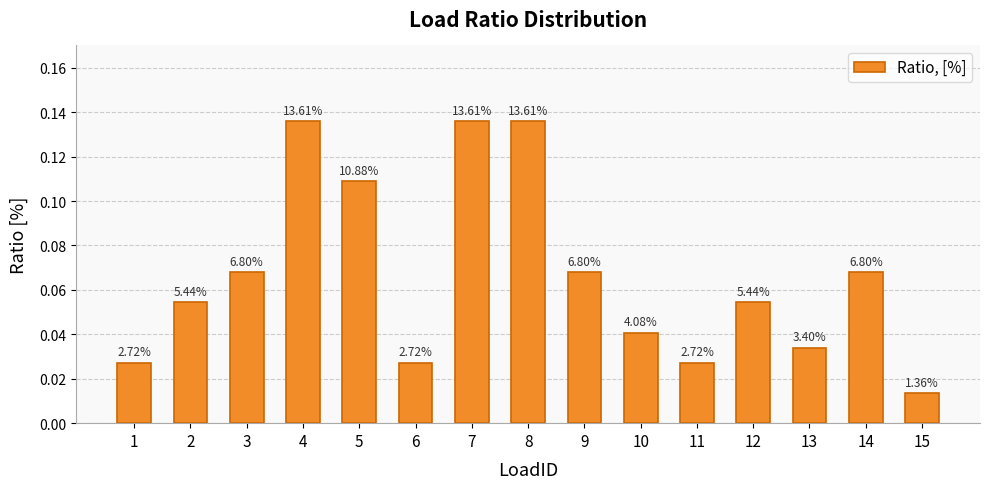

What is the change in value from 3 to 4?

+0.1